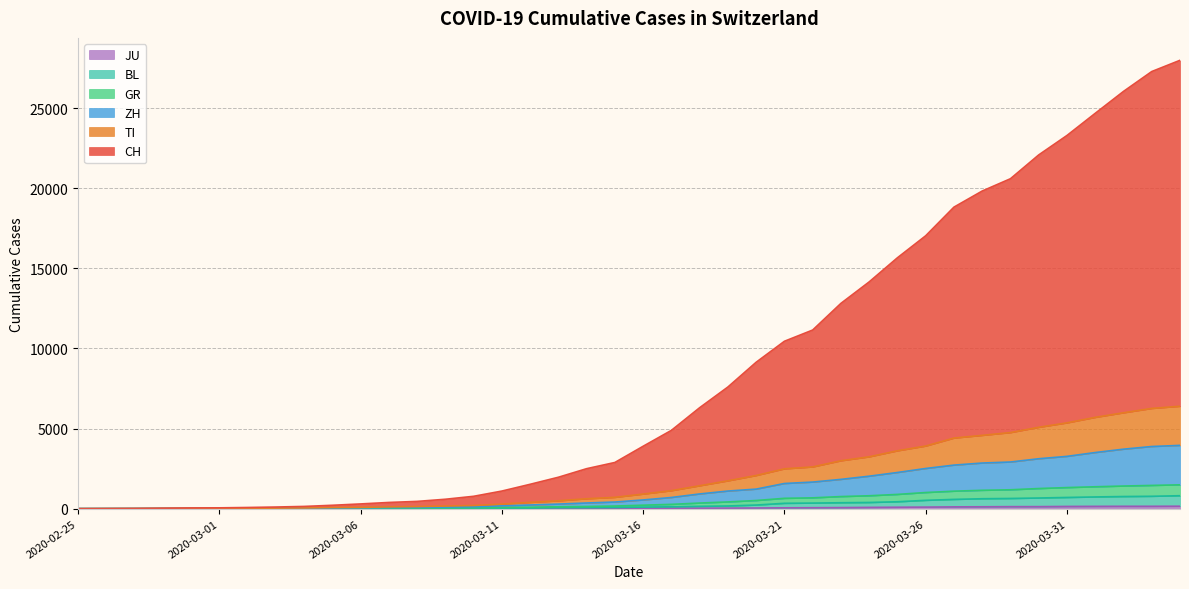

Rank the series at 2020-03-05 from lowest to highest value.

JU, BL, GR, ZH, TI, CH